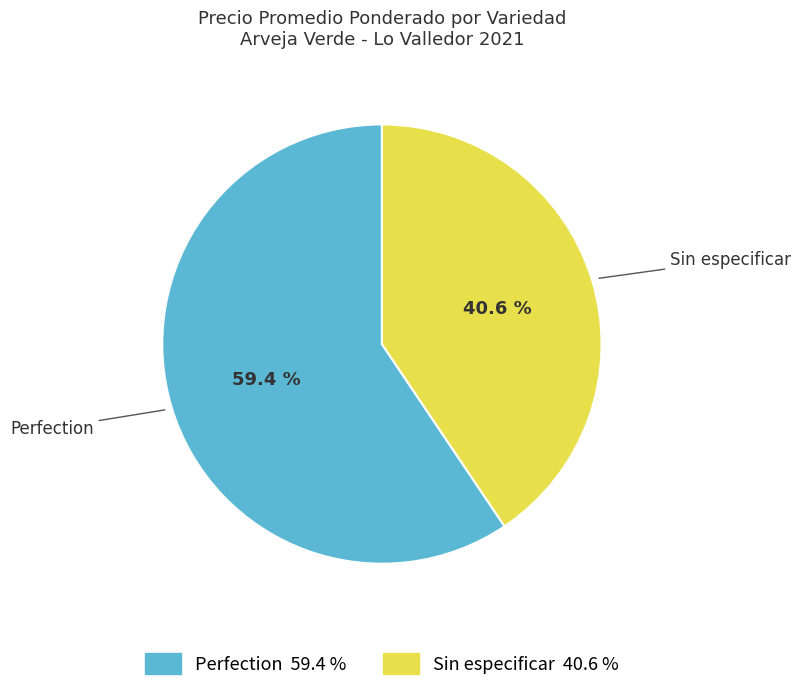

Which category has the biggest portion of the pie?

Perfection